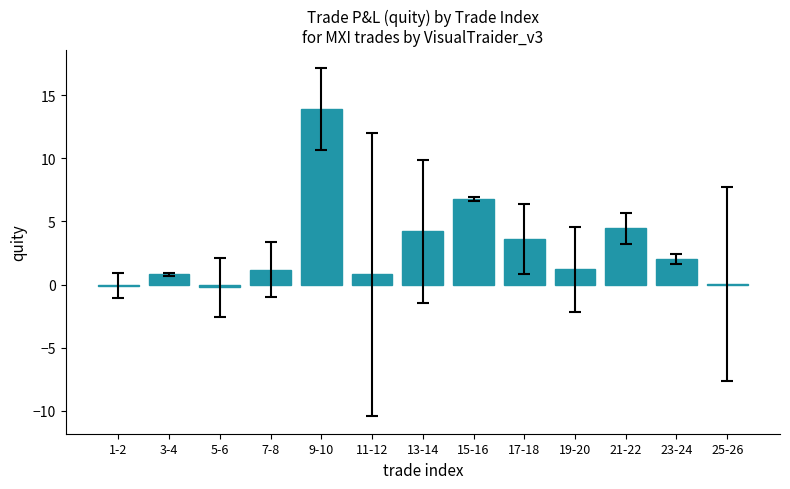

Approximately how many times larger is the value at 15-16 compared to 17-18?

1.9